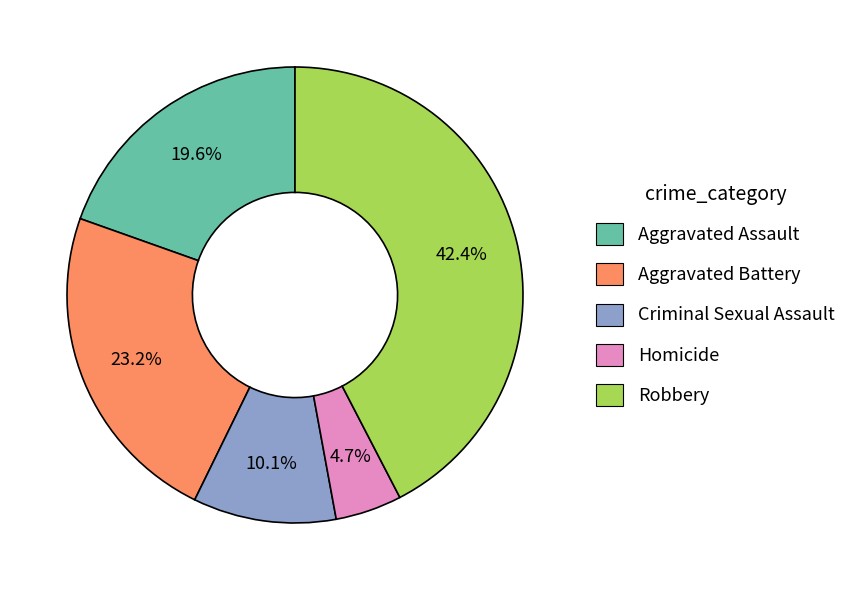

What percentage is the Aggravated Assault slice, to the nearest percent?

20%